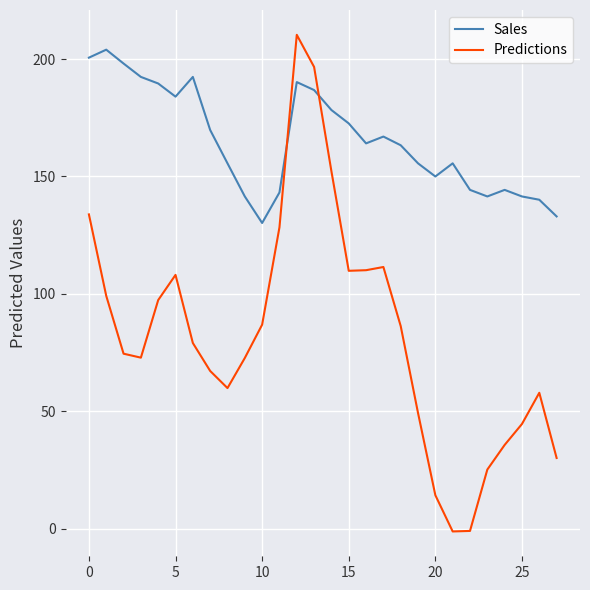

Rank the series by their average value, from highest to lowest.

Sales, Predictions